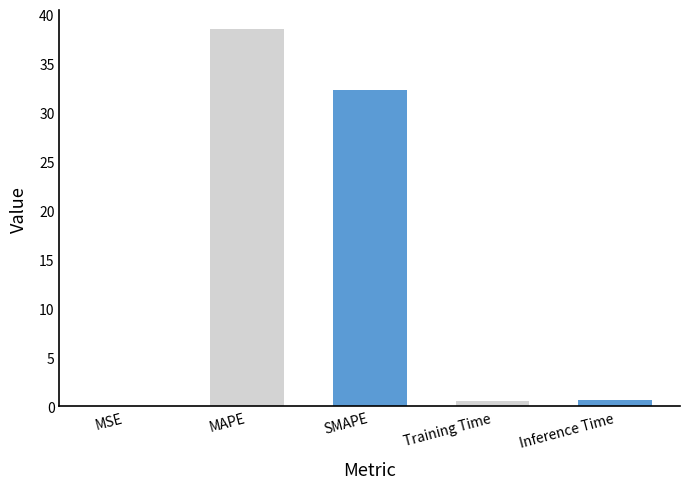

How many data points does each series have?

5